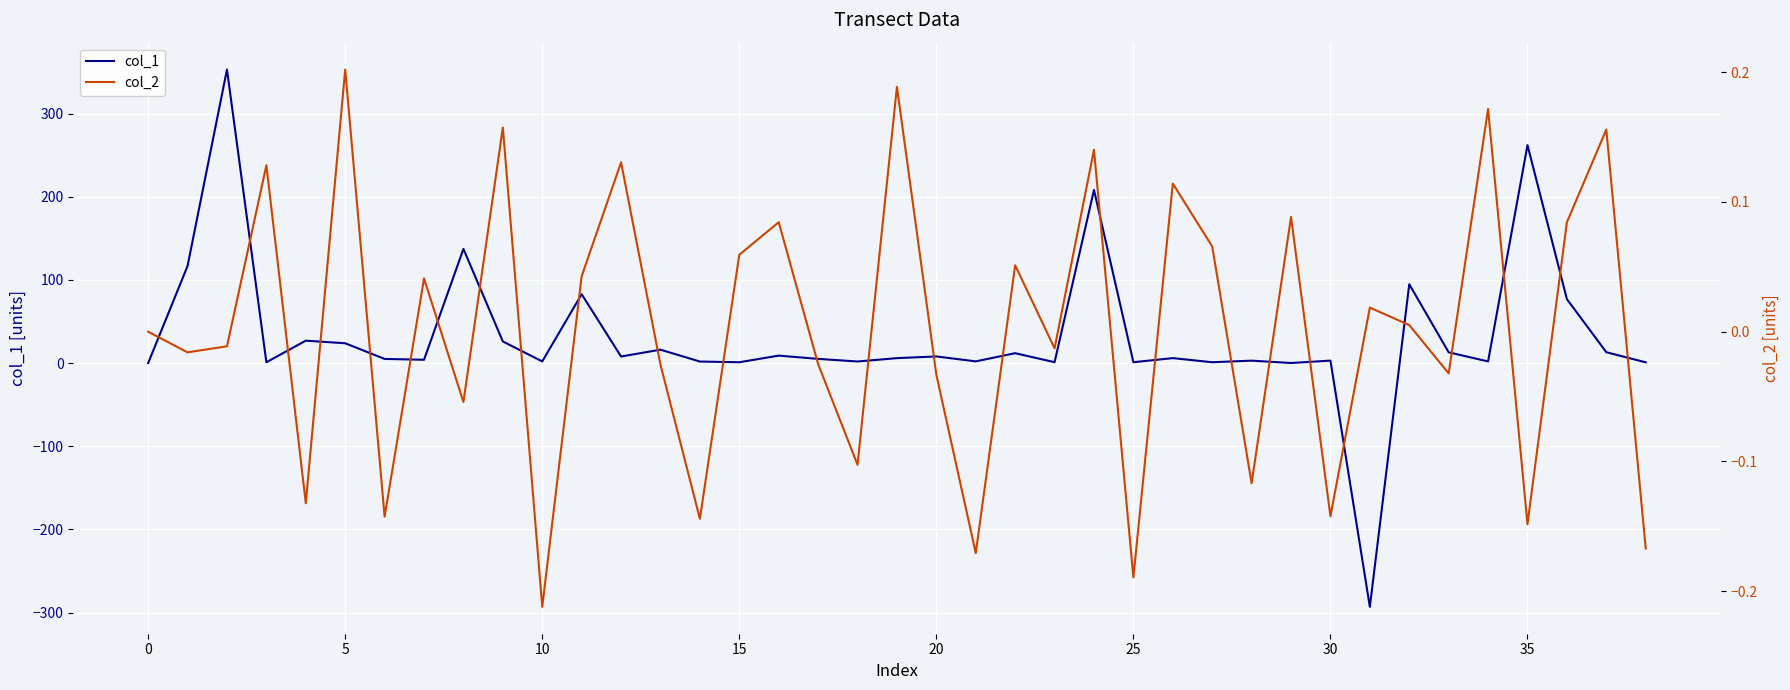

The col_1 series shows 458.4 at 35. True or false?

False